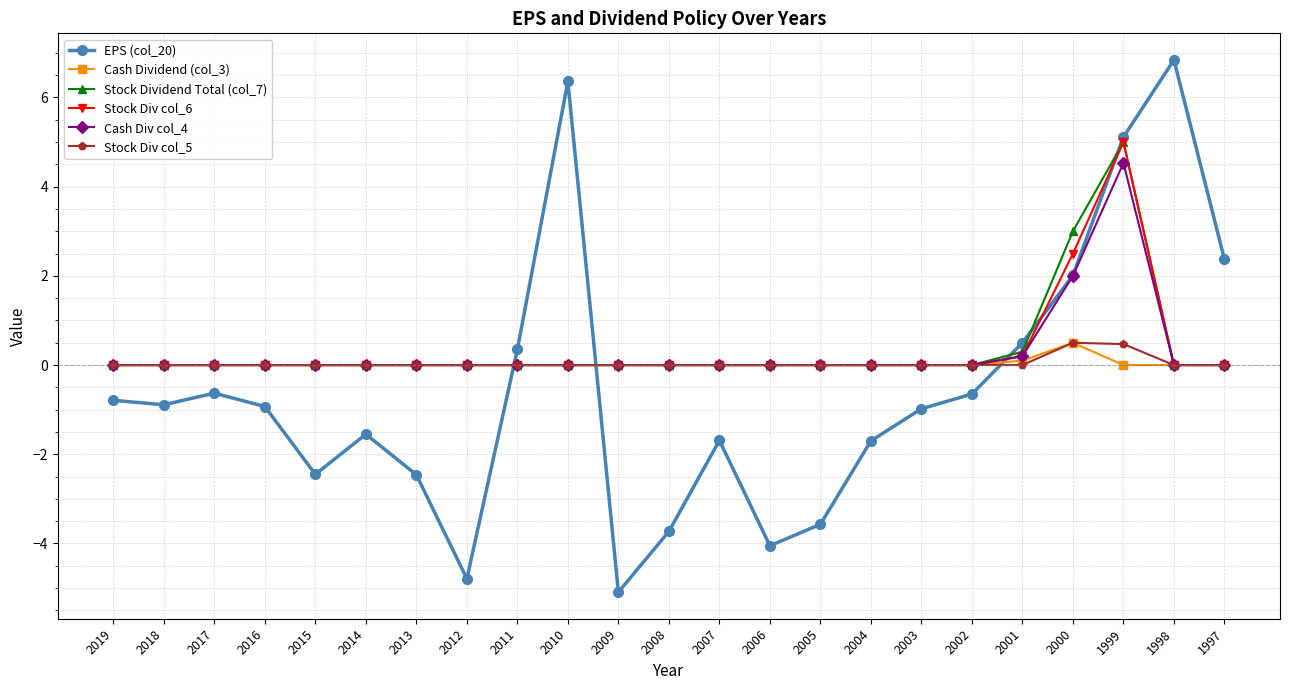

The value of EPS (col_20) at 2005 is -3.6. True or false?

True